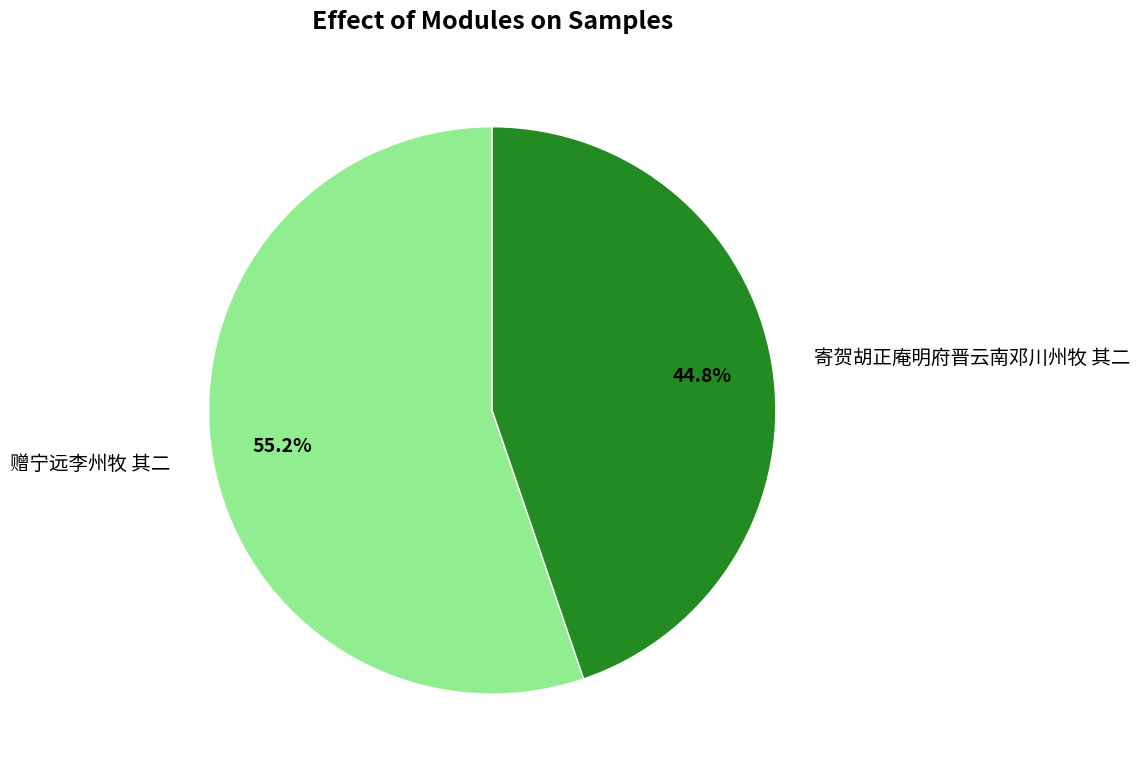

Which category has the smallest portion of the pie?

寄贺胡正庵明府晋云南邓川州牧 其二